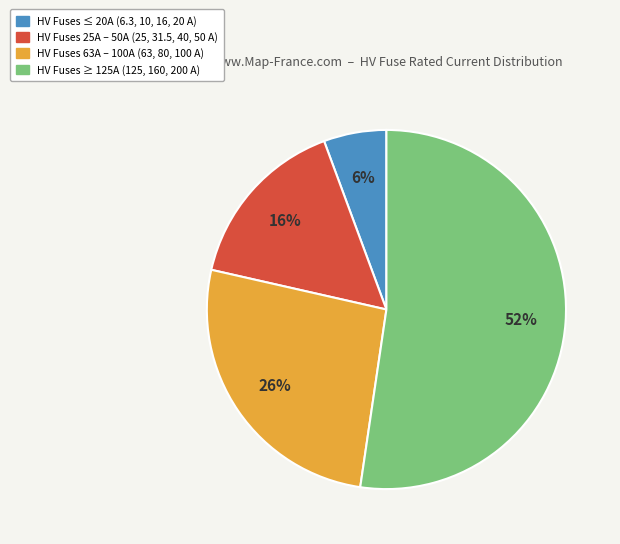

To the nearest percent, what is the average slice percentage?

25%